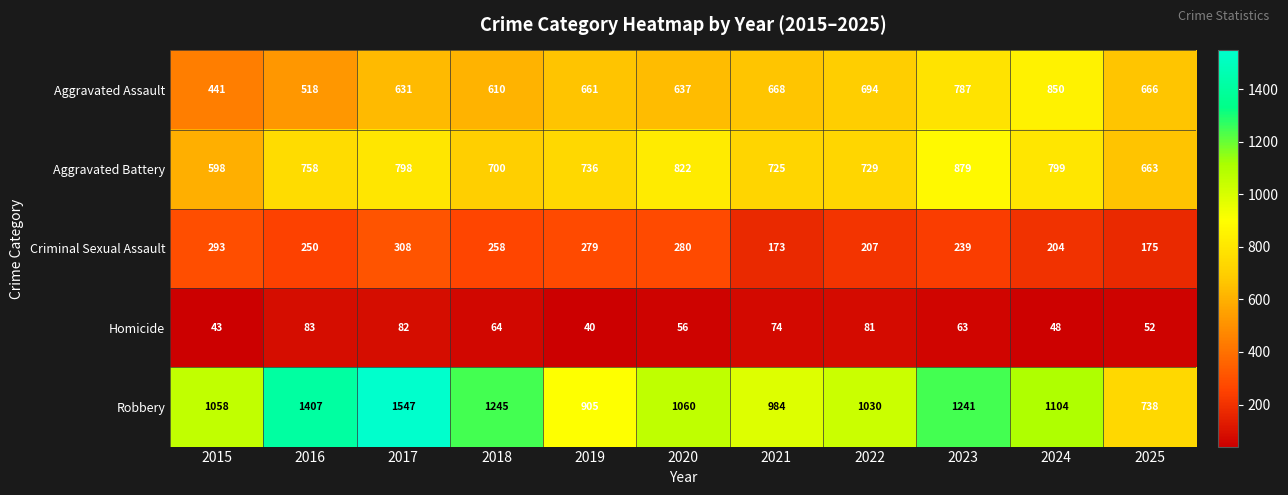

What is the maximum value shown in the chart?

1547